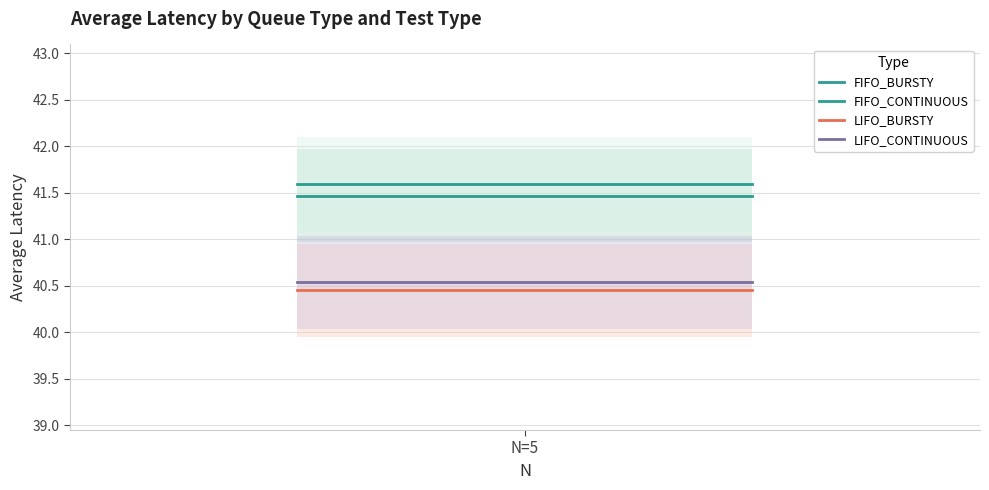

What is the average value of the FIFO_BURSTY series?

41.5